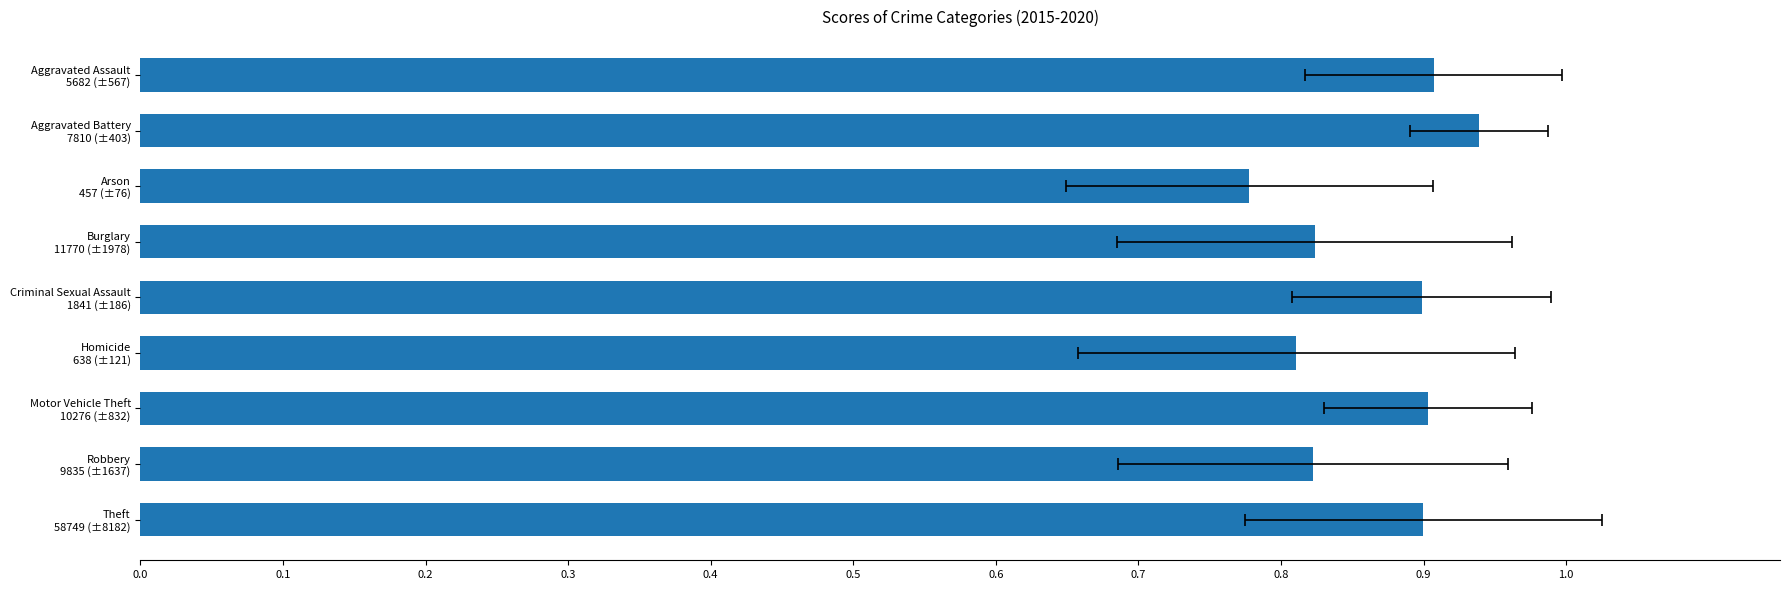

How many categories are shown in the chart?

9